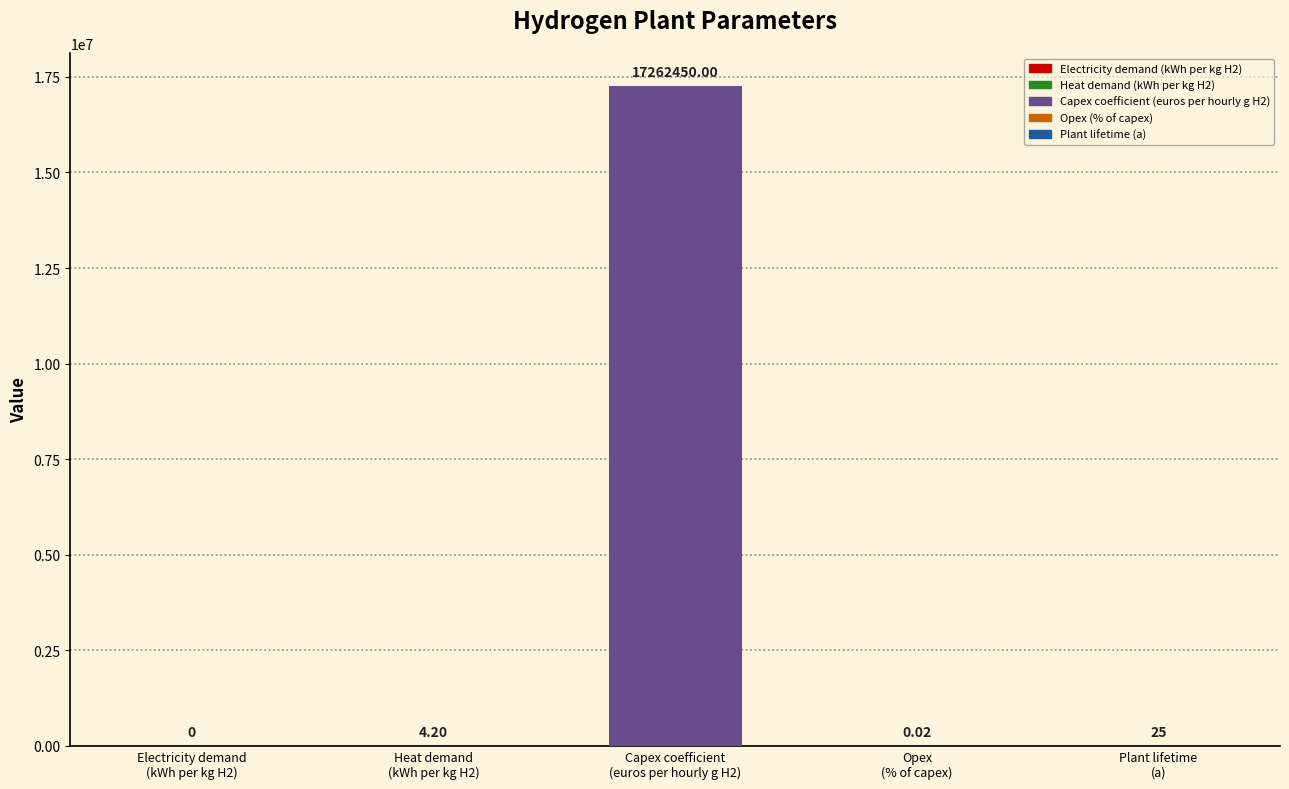

Reading right to left, list all the values displayed in this chart.

Plant lifetime
(a)=25.0	Opex
(% of capex)=0.0	Capex coefficient
(euros per hourly g H2)=17262450.0	Heat demand
(kWh per kg H2)=4.2	Electricity demand
(kWh per kg H2)=0.0